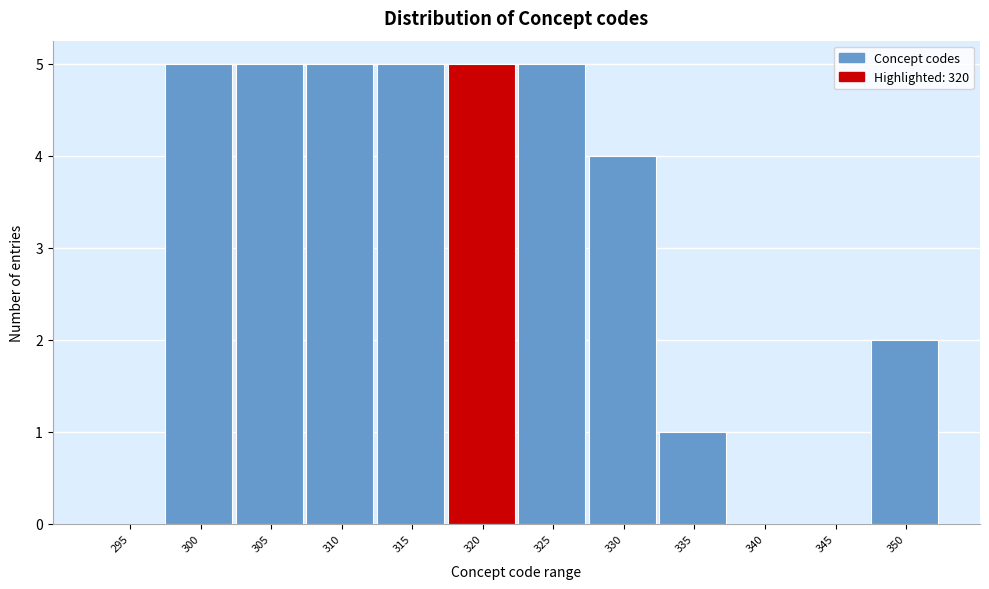

Reading right to left, transcribe all the data shown in this chart.

350=2	345=0	340=0	335=1	330=4	325=5	320=5	315=5	310=5	305=5	300=5	295=0